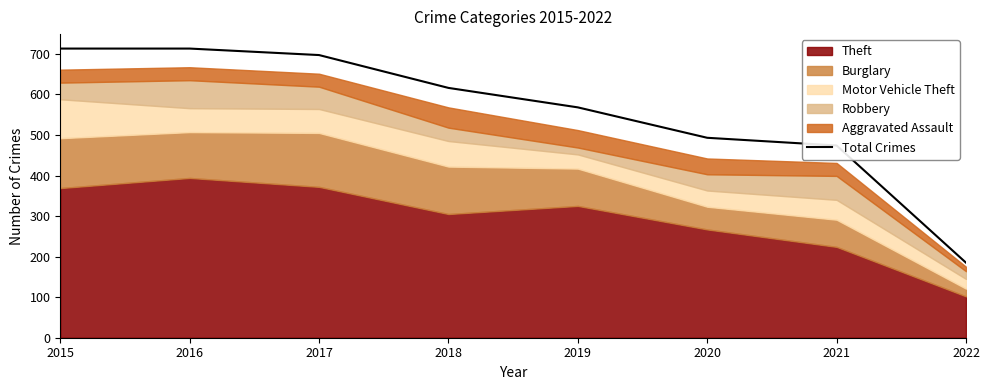

The value at 2015 is 713. True or false?

True